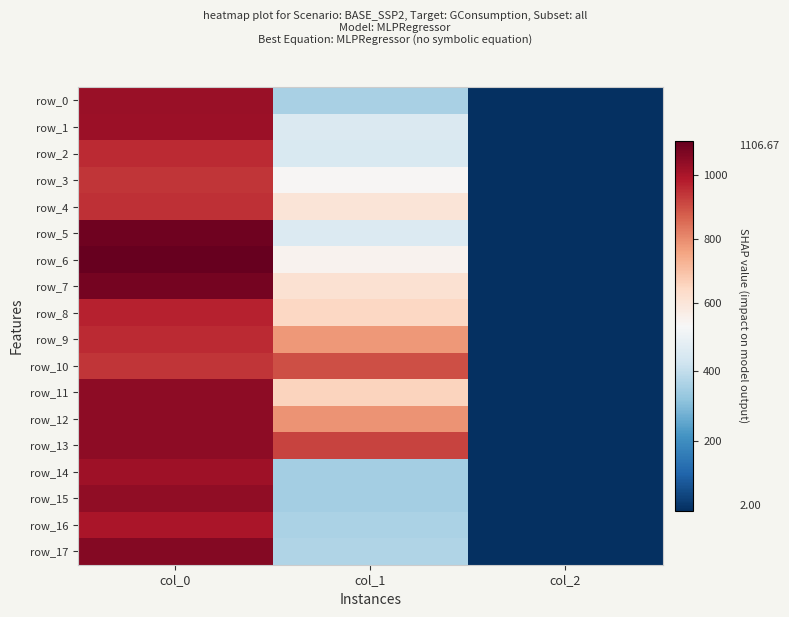

List the series in order of their peak value, highest first.

row_6, row_5, row_7, row_17, row_11, row_12, row_13, row_15, row_0, row_1, row_14, row_16, row_8, row_2, row_9, row_4, row_3, row_10